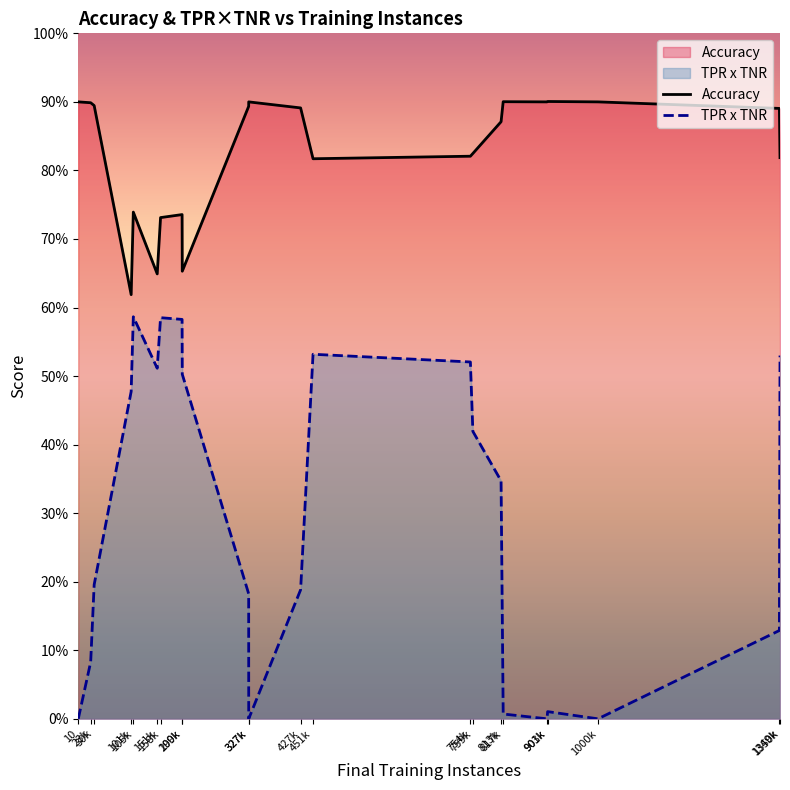

True or false: Accuracy and TPR x TNR intersect in this chart.

False